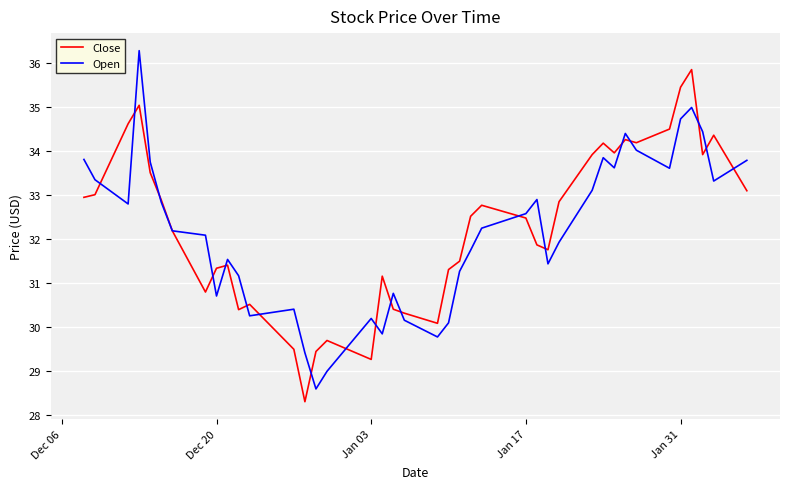

What is the smallest value displayed?

28.3